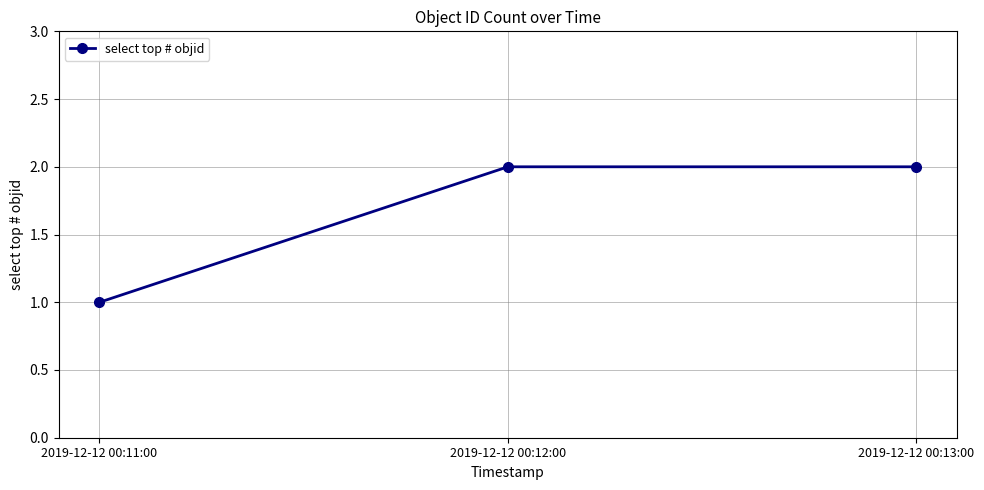

What is the value of the 3rd point from the left?

2